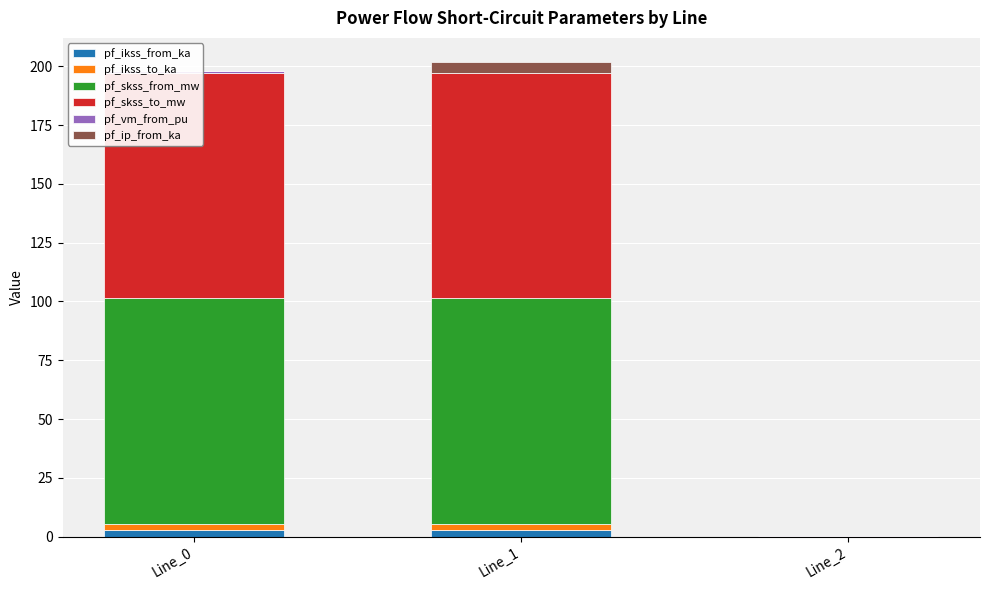

The value of pf_skss_to_mw at Line_1 is 53.1. True or false?

False